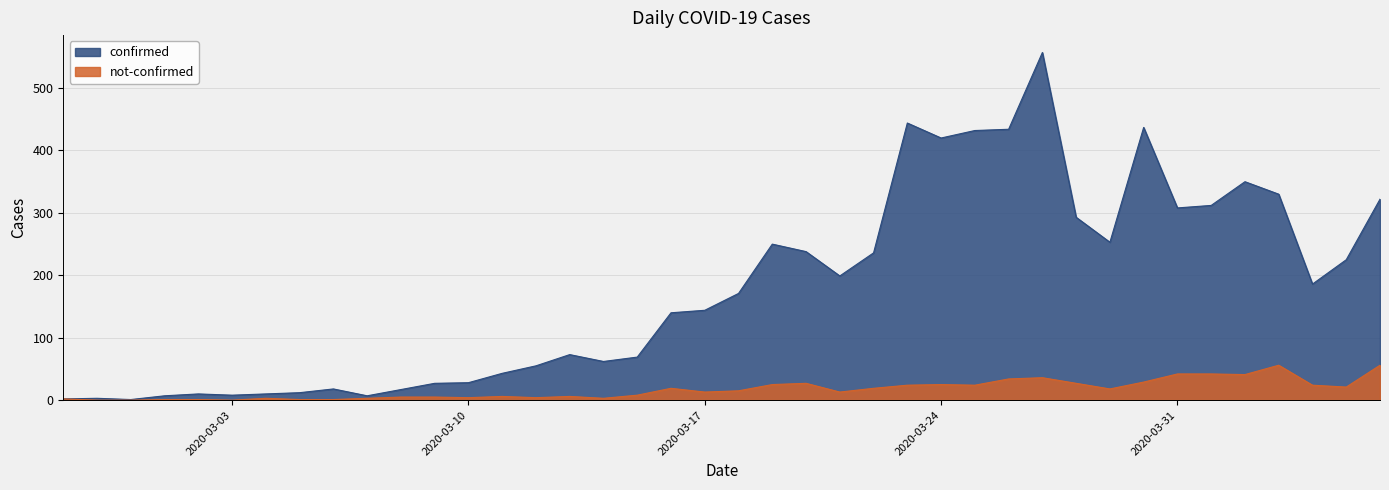

Where does the confirmed series first go above 171?

2020-03-19